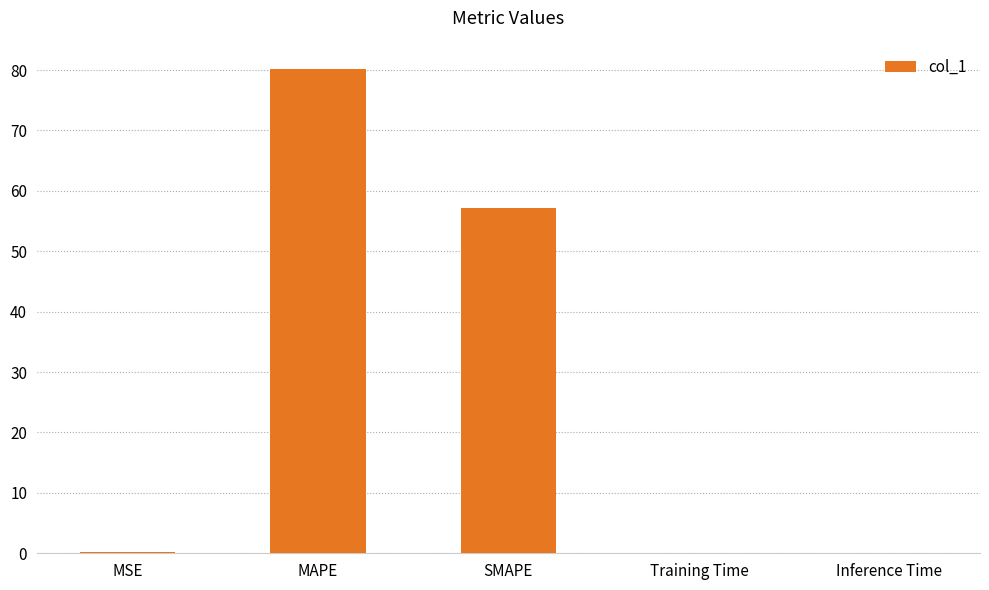

Count the number of categories in the chart.

5